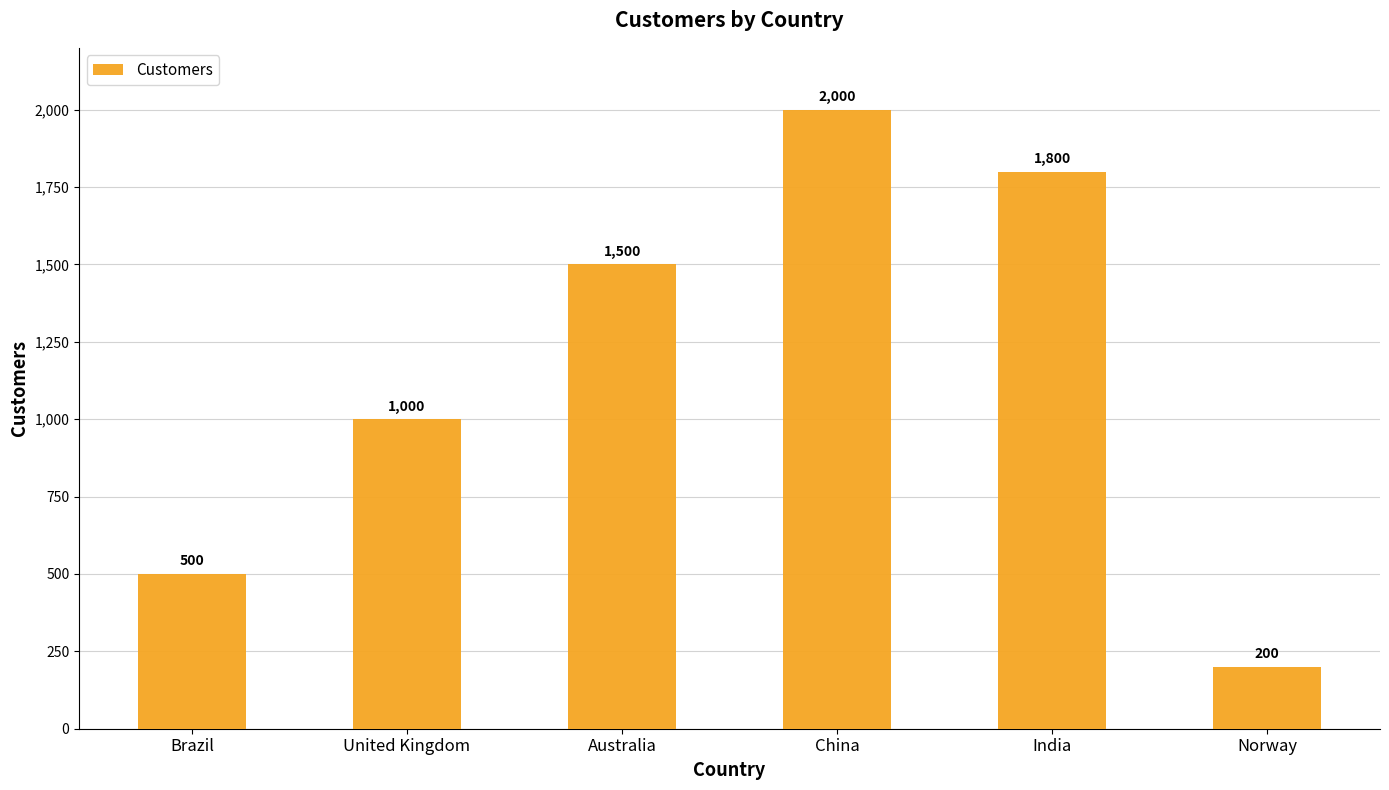

Are the bars horizontal?

No